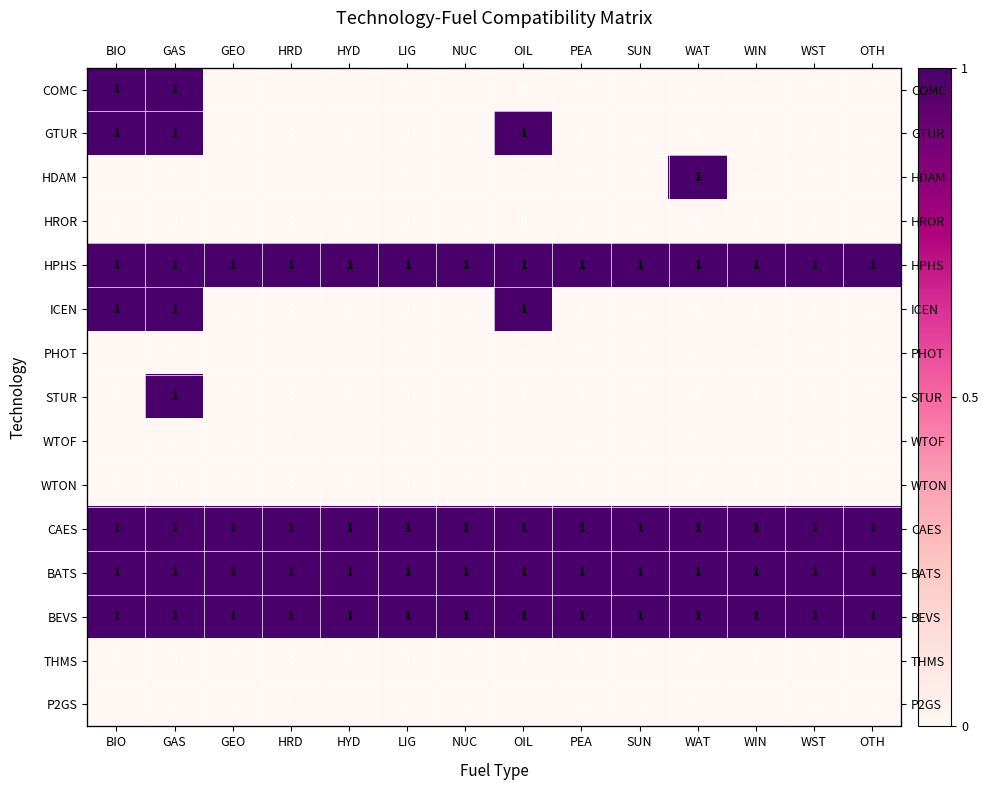

At how many categories does at least one series exceed 0?

14